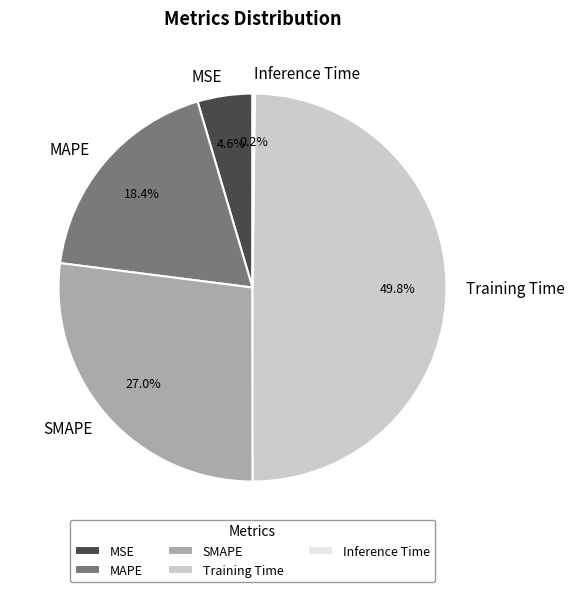

What percentage is NOT represented by Training Time?

50.2%